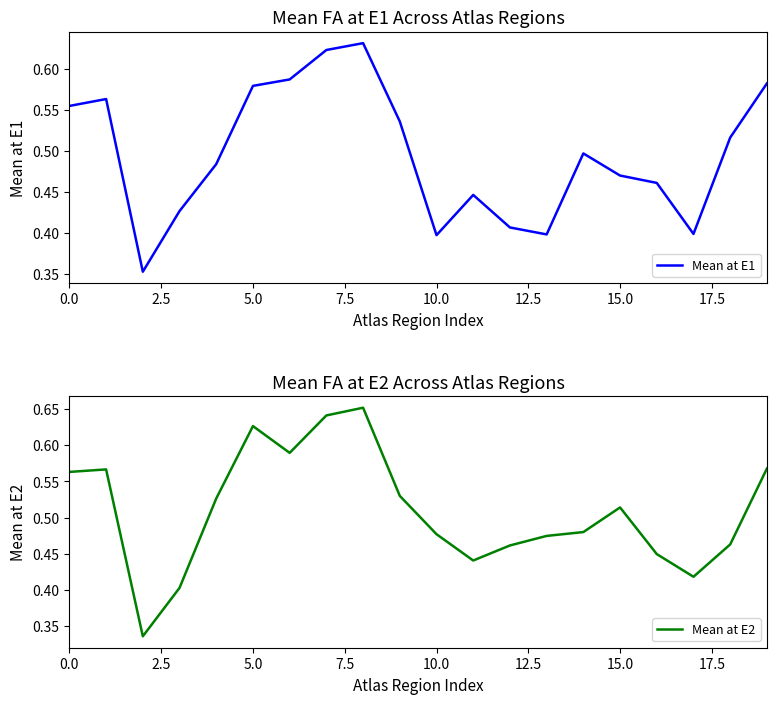

What is the total value across all series at 11?

0.9